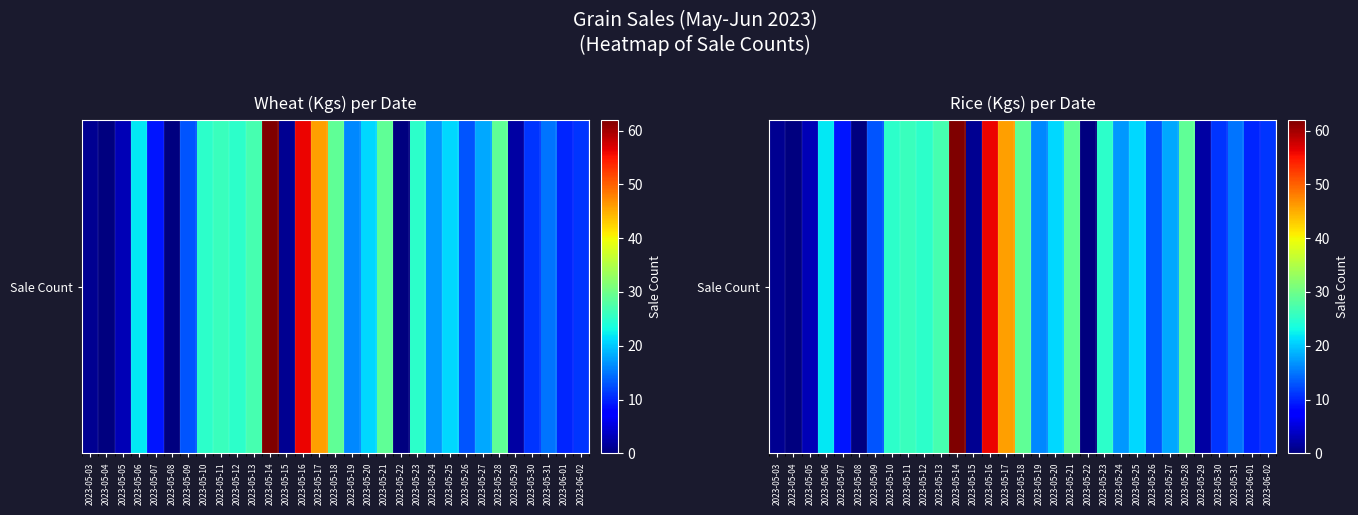

What is the change in value from 2023-05-22 to 2023-05-26?

+13